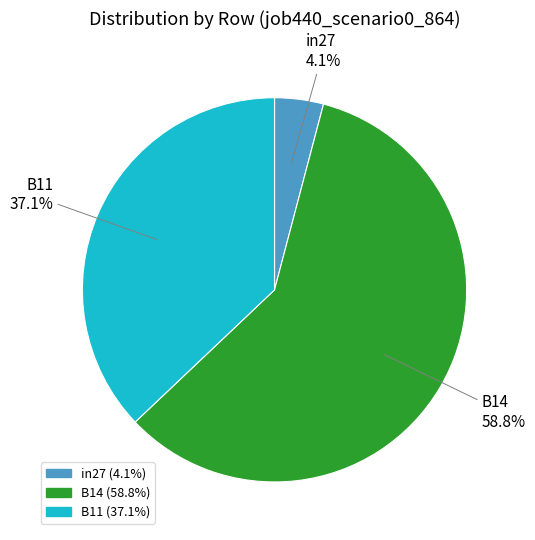

Which category has the smallest portion of the pie?

in27